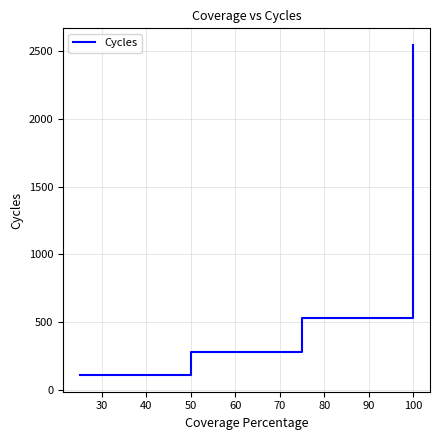

What is the difference between the second highest and second lowest values?

250